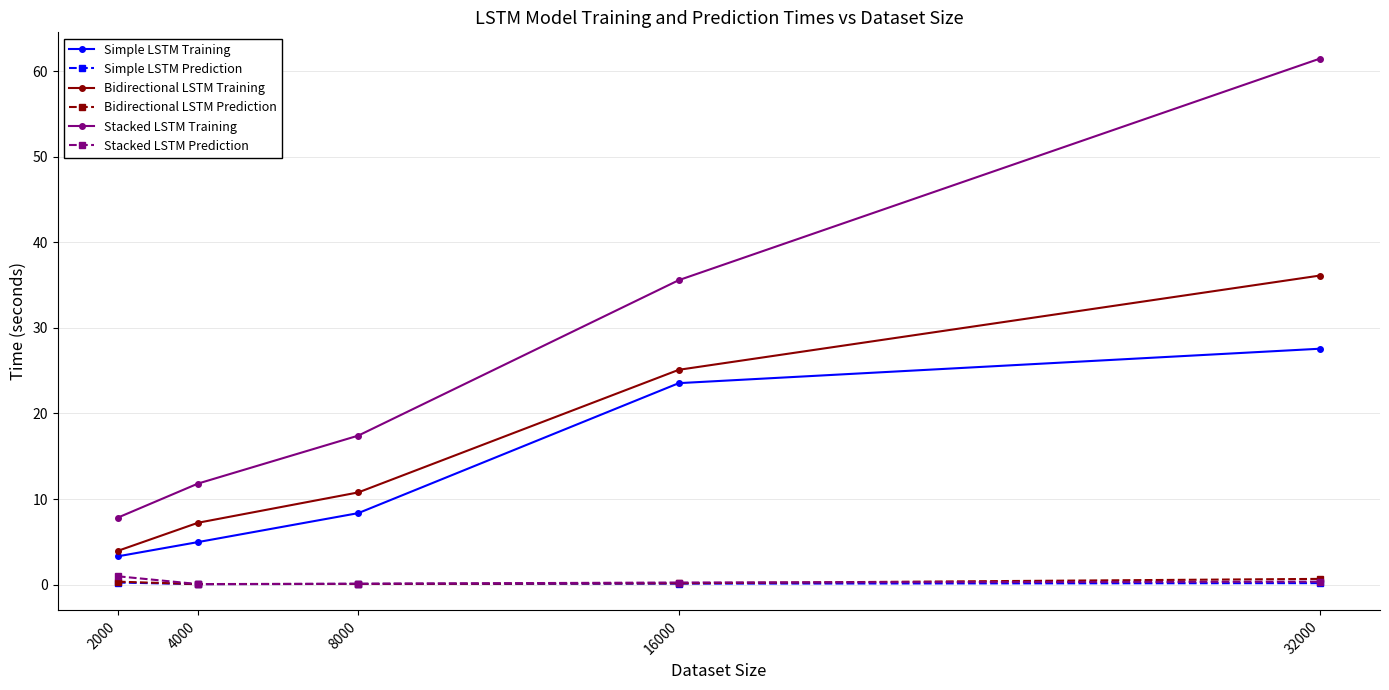

Count the number of data series in this chart.

6